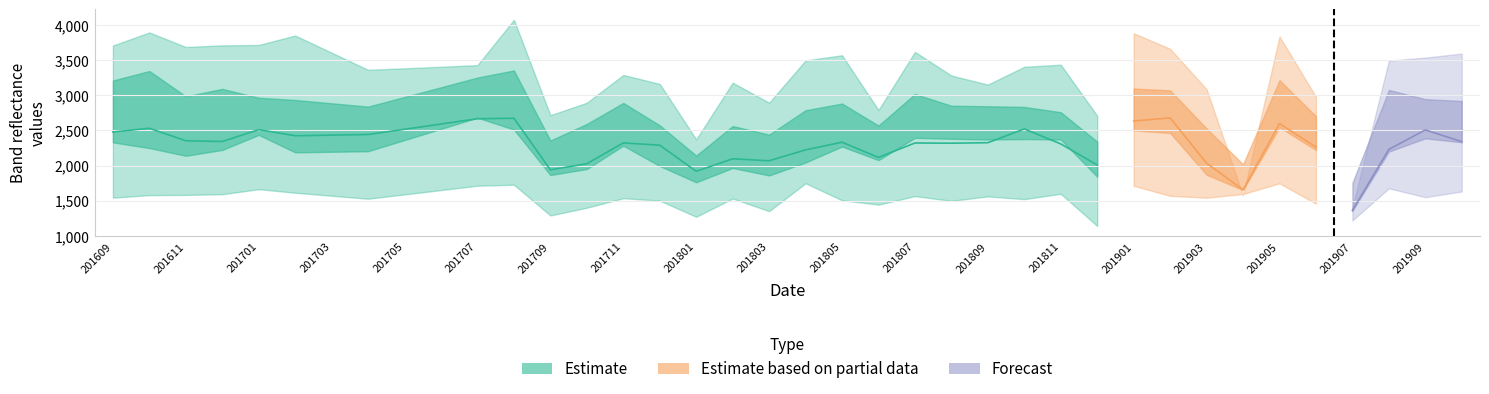

What is the minimum value for B4?

1354